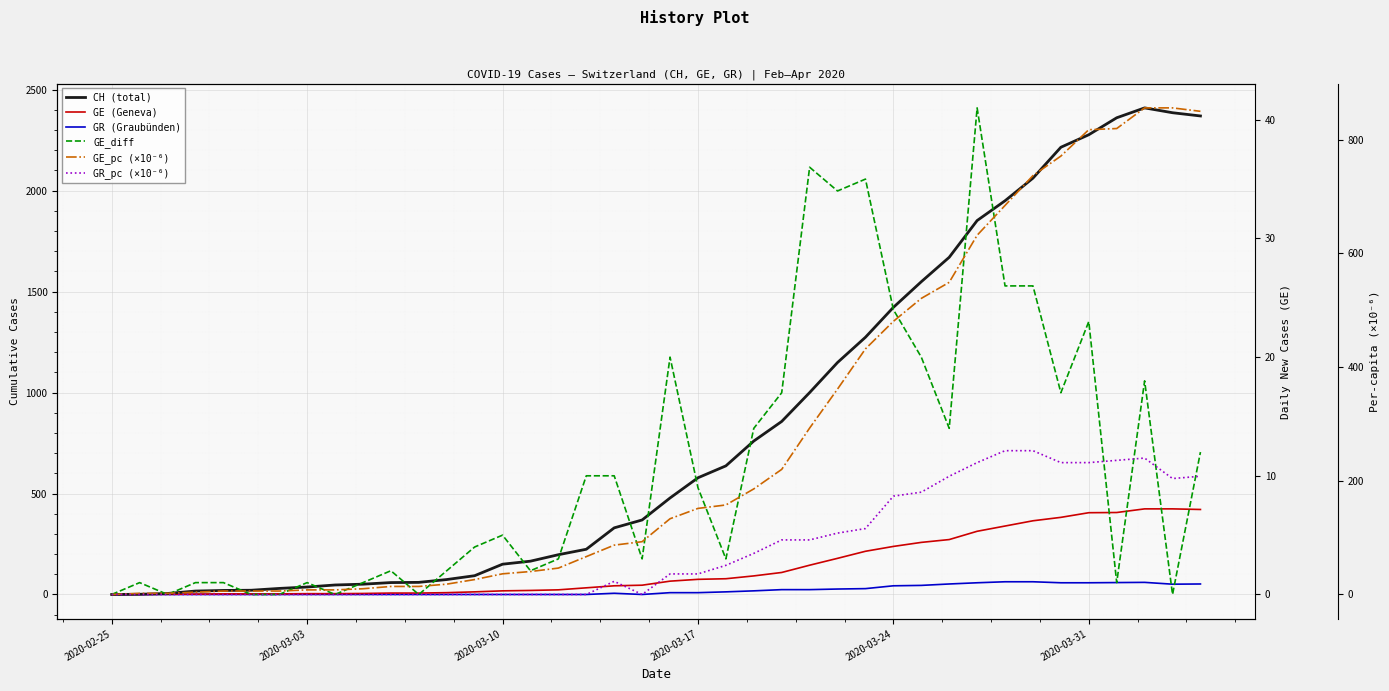

What are all the series names shown in the legend?

CH (total), GE (Geneva), GR (Graubünden), GE_diff, GE_pc (×10⁻⁶), GR_pc (×10⁻⁶)